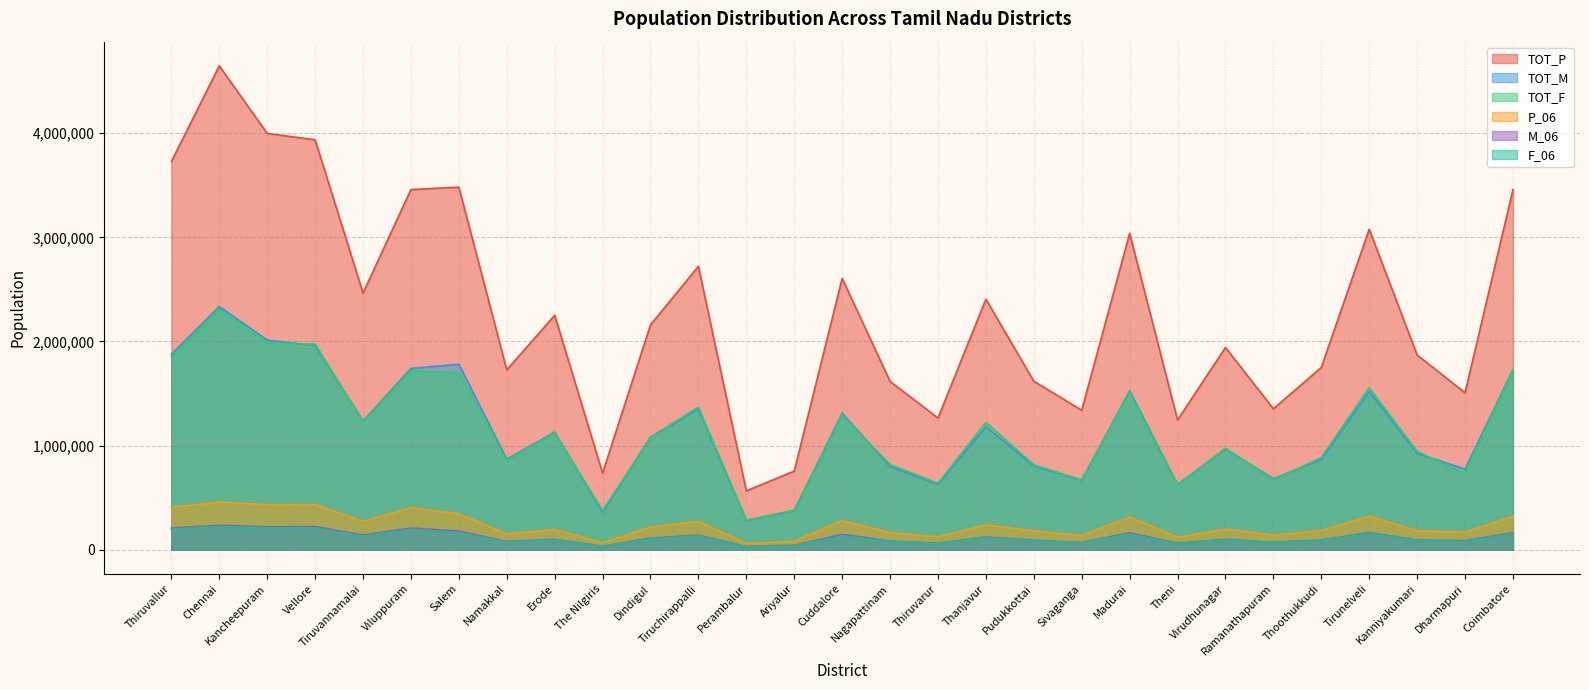

At Tirunelveli, list the series in order from smallest to largest.

F_06, M_06, P_06, TOT_M, TOT_F, TOT_P